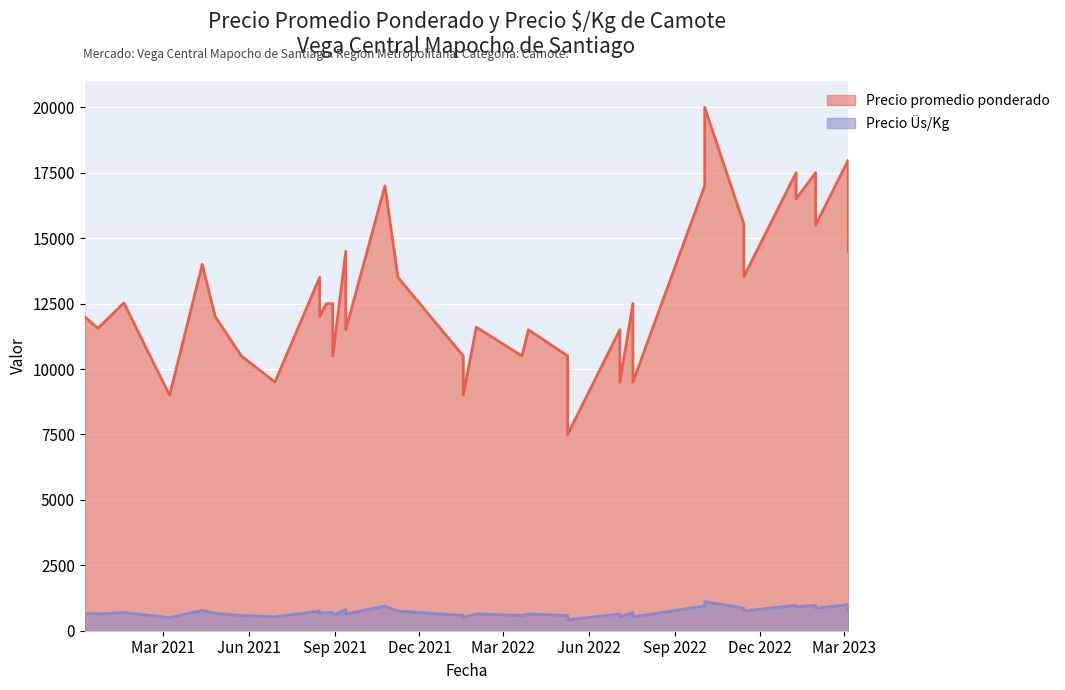

True or false: Precio promedio ponderado has a value of 17334 at 2021-04-26.

False